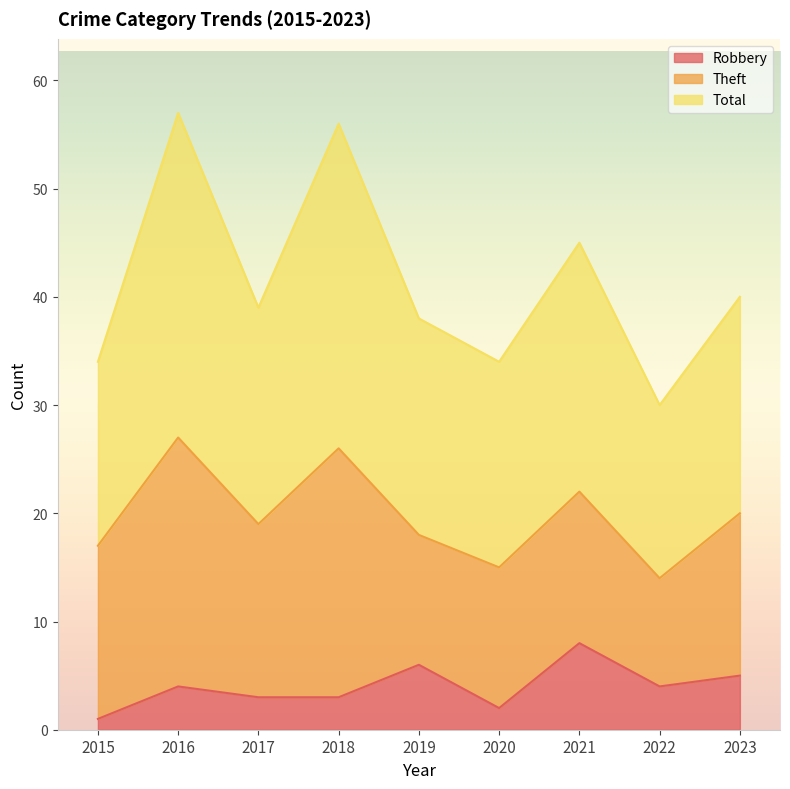

What is the difference between the Total values at 2021 and 2015?

11